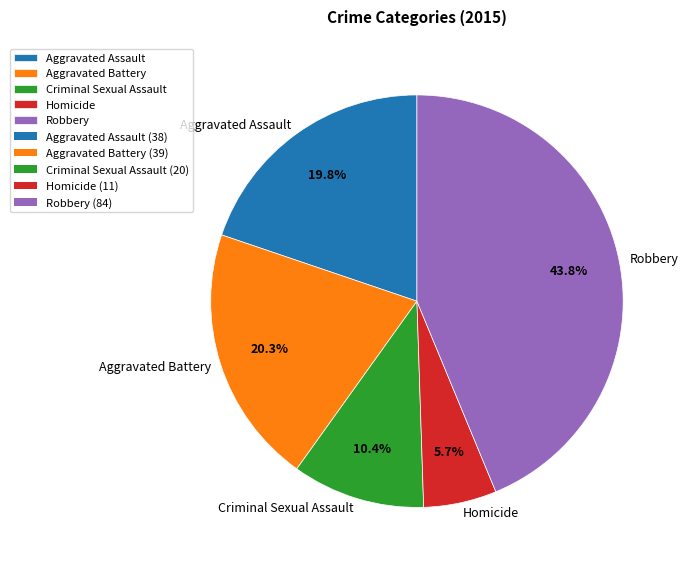

True or false: Robbery accounts for 35% of the total.

False